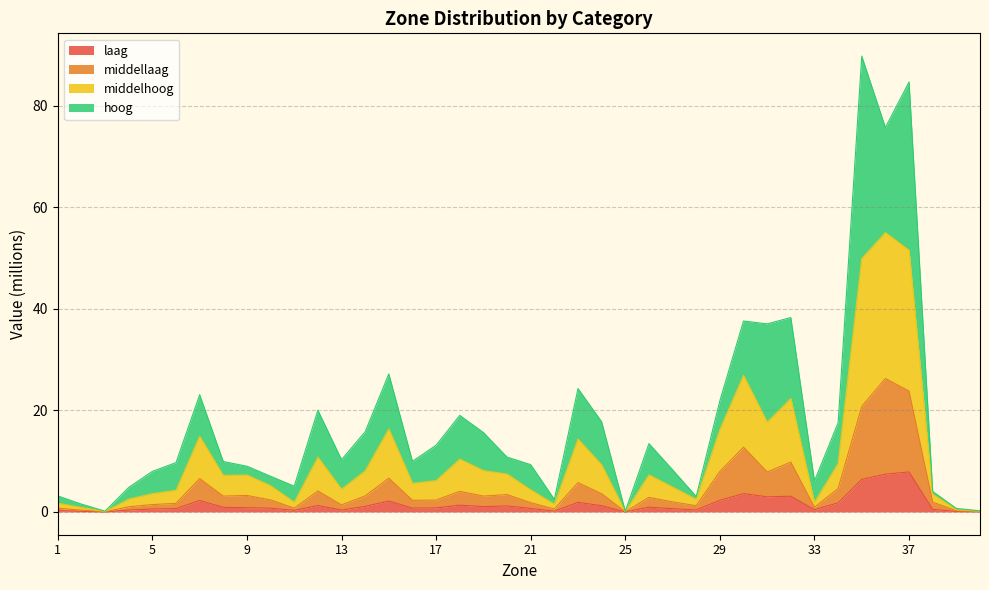

Does the chart have visible grid lines?

Yes